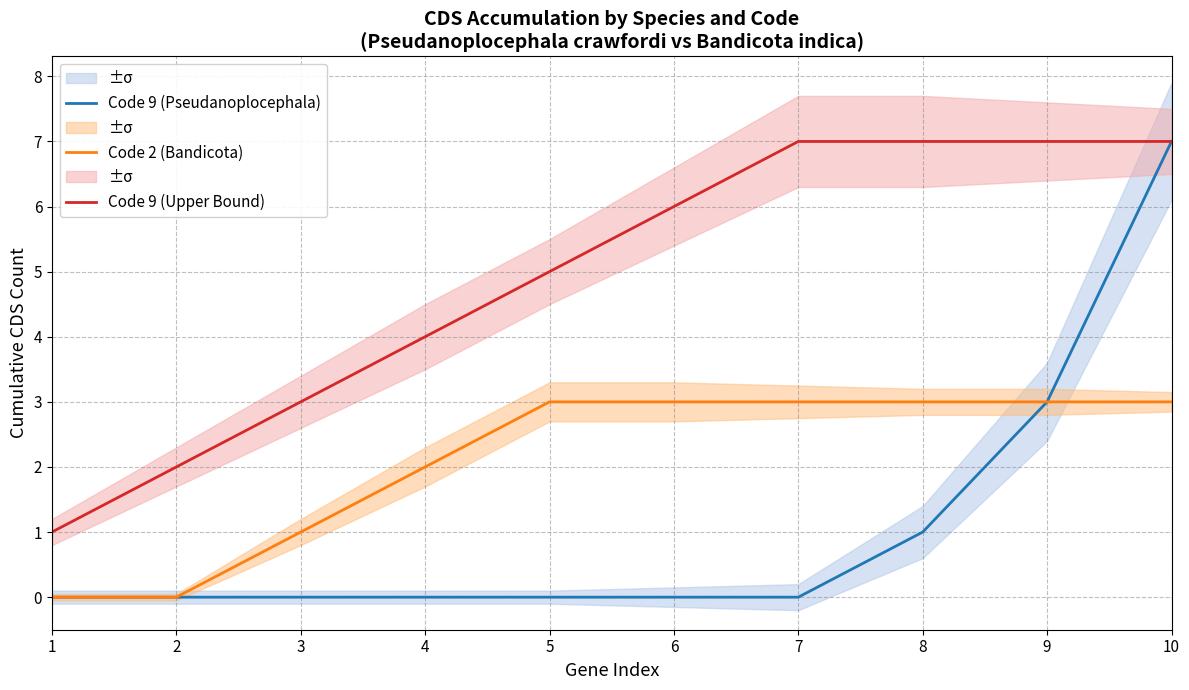

What is the difference between the maximum and minimum values in the Code 9 (Upper Bound) series?

6